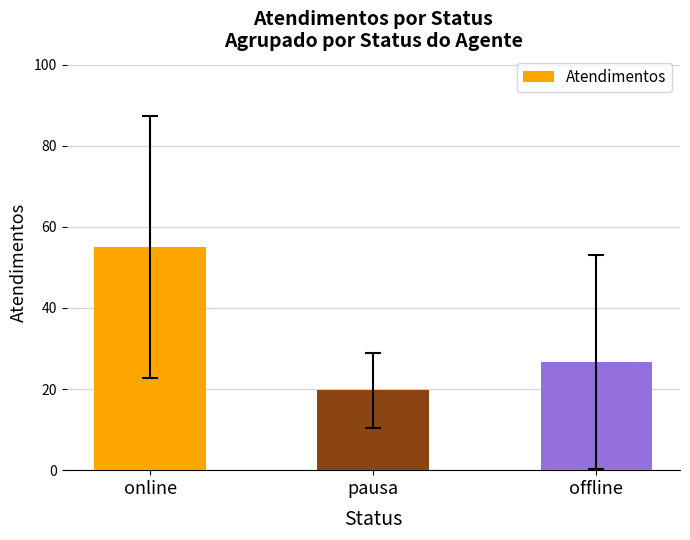

Reading left to right, what are all the values shown in this chart?

online=55.0	pausa=19.7	offline=26.7